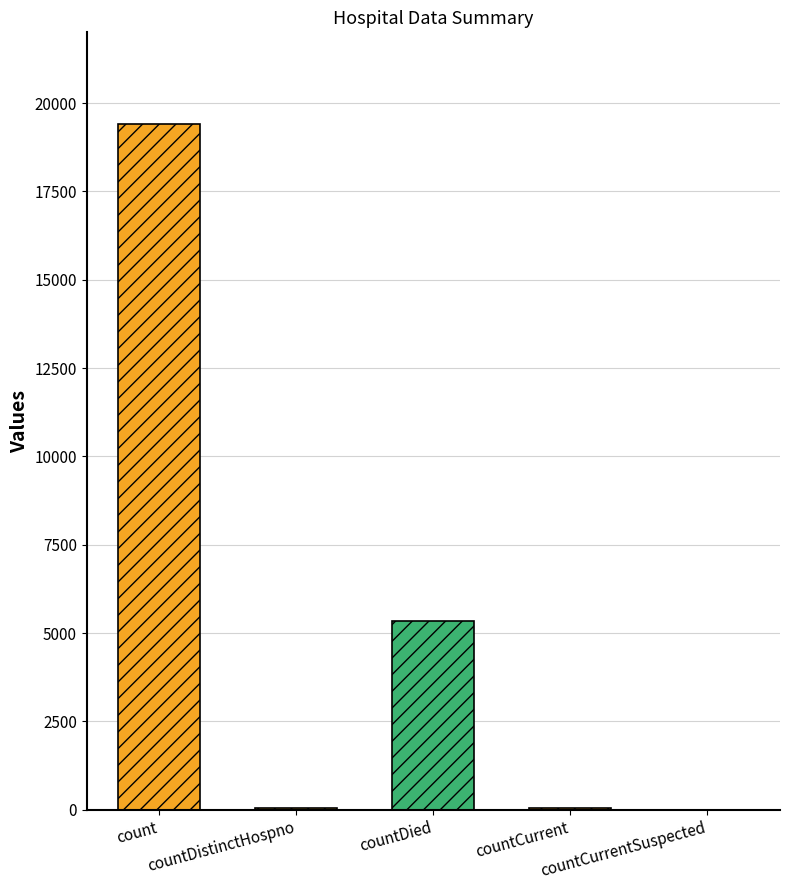

What is the sum of all values?

24875